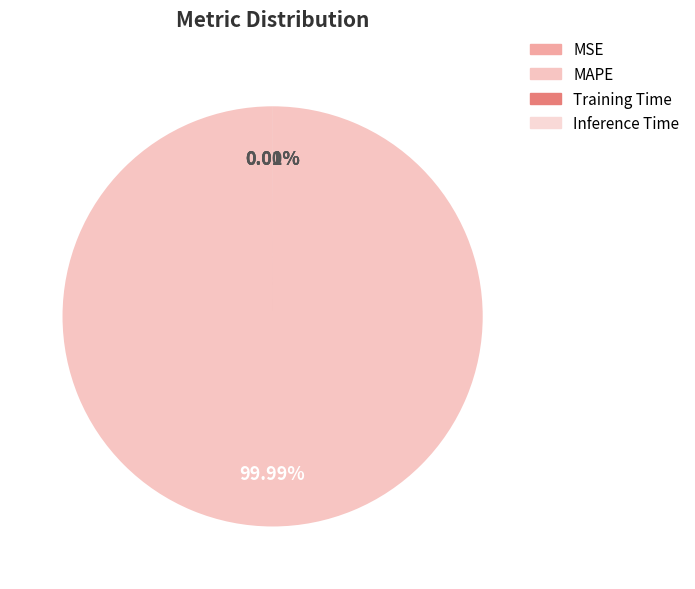

Which category has the smallest portion of the pie?

MSE